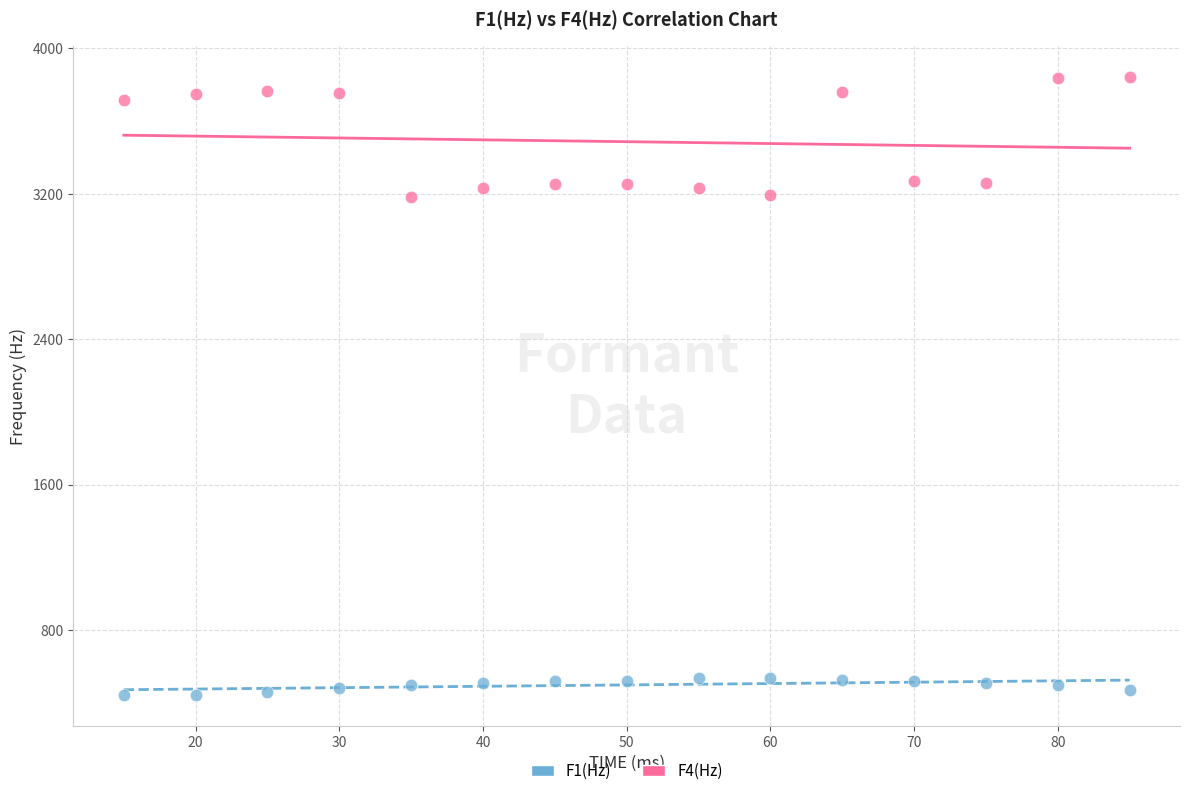

Across all data points, what is the range of Y values (max minus min)?

3398